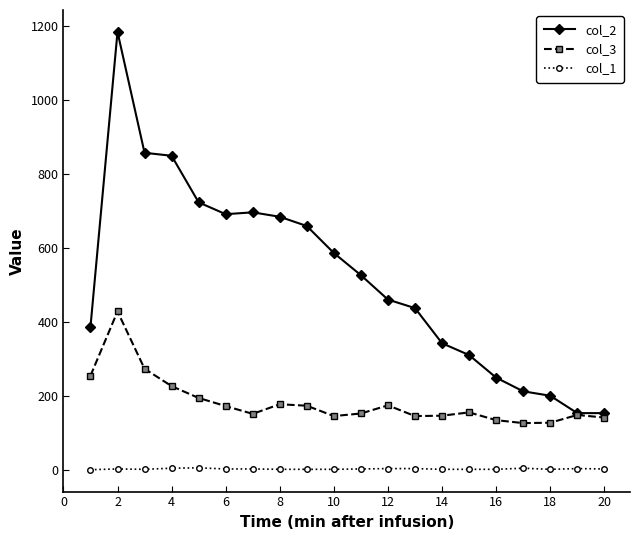

Which series has the largest range (max minus min)?

col_2